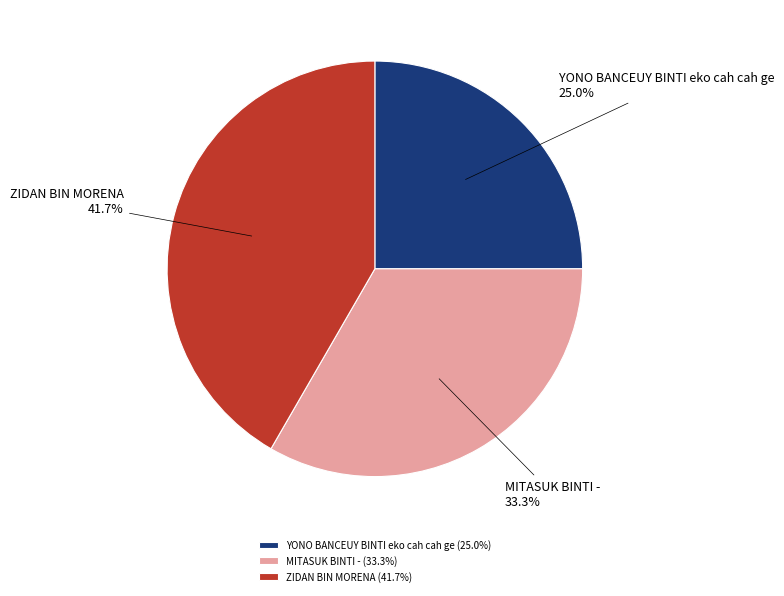

Count the number of slices in the pie.

3